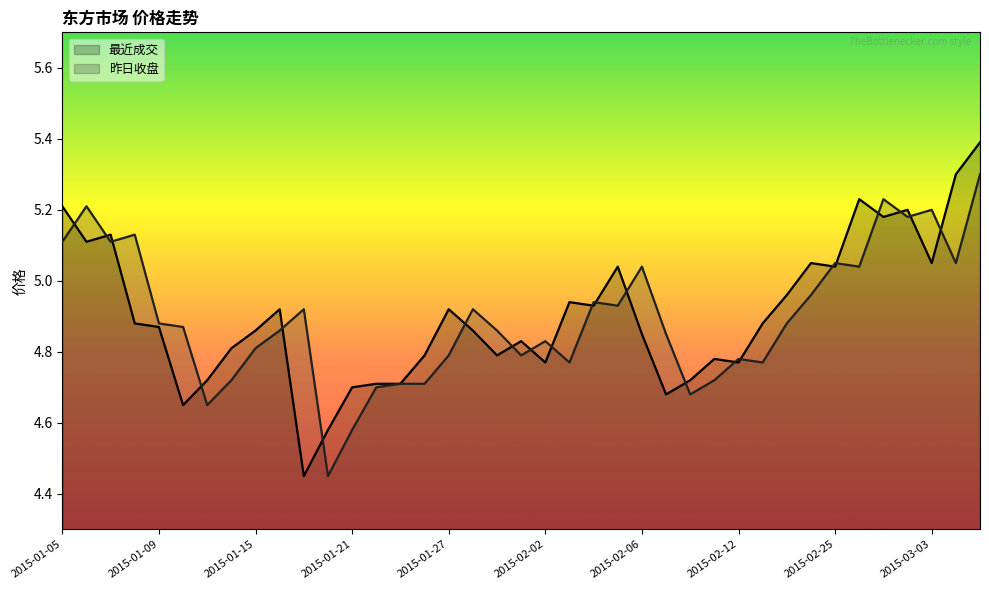

What are all the series names shown in the legend?

最近成交, 昨日收盘